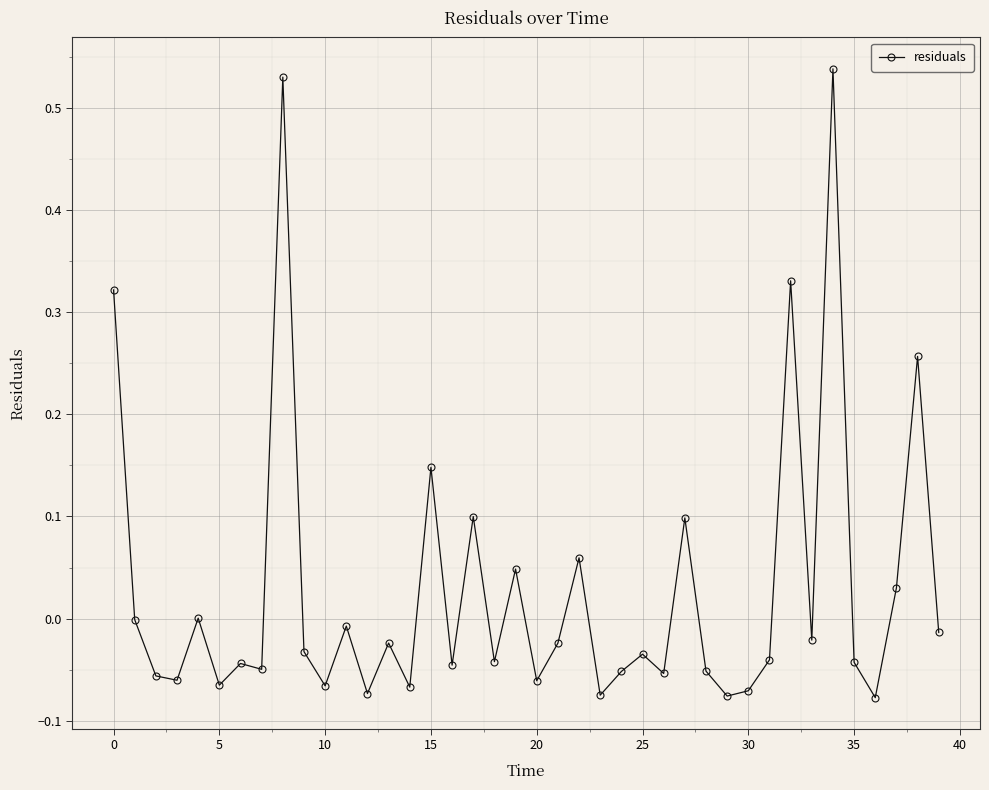

Is this an area chart (filled region under the line)?

No